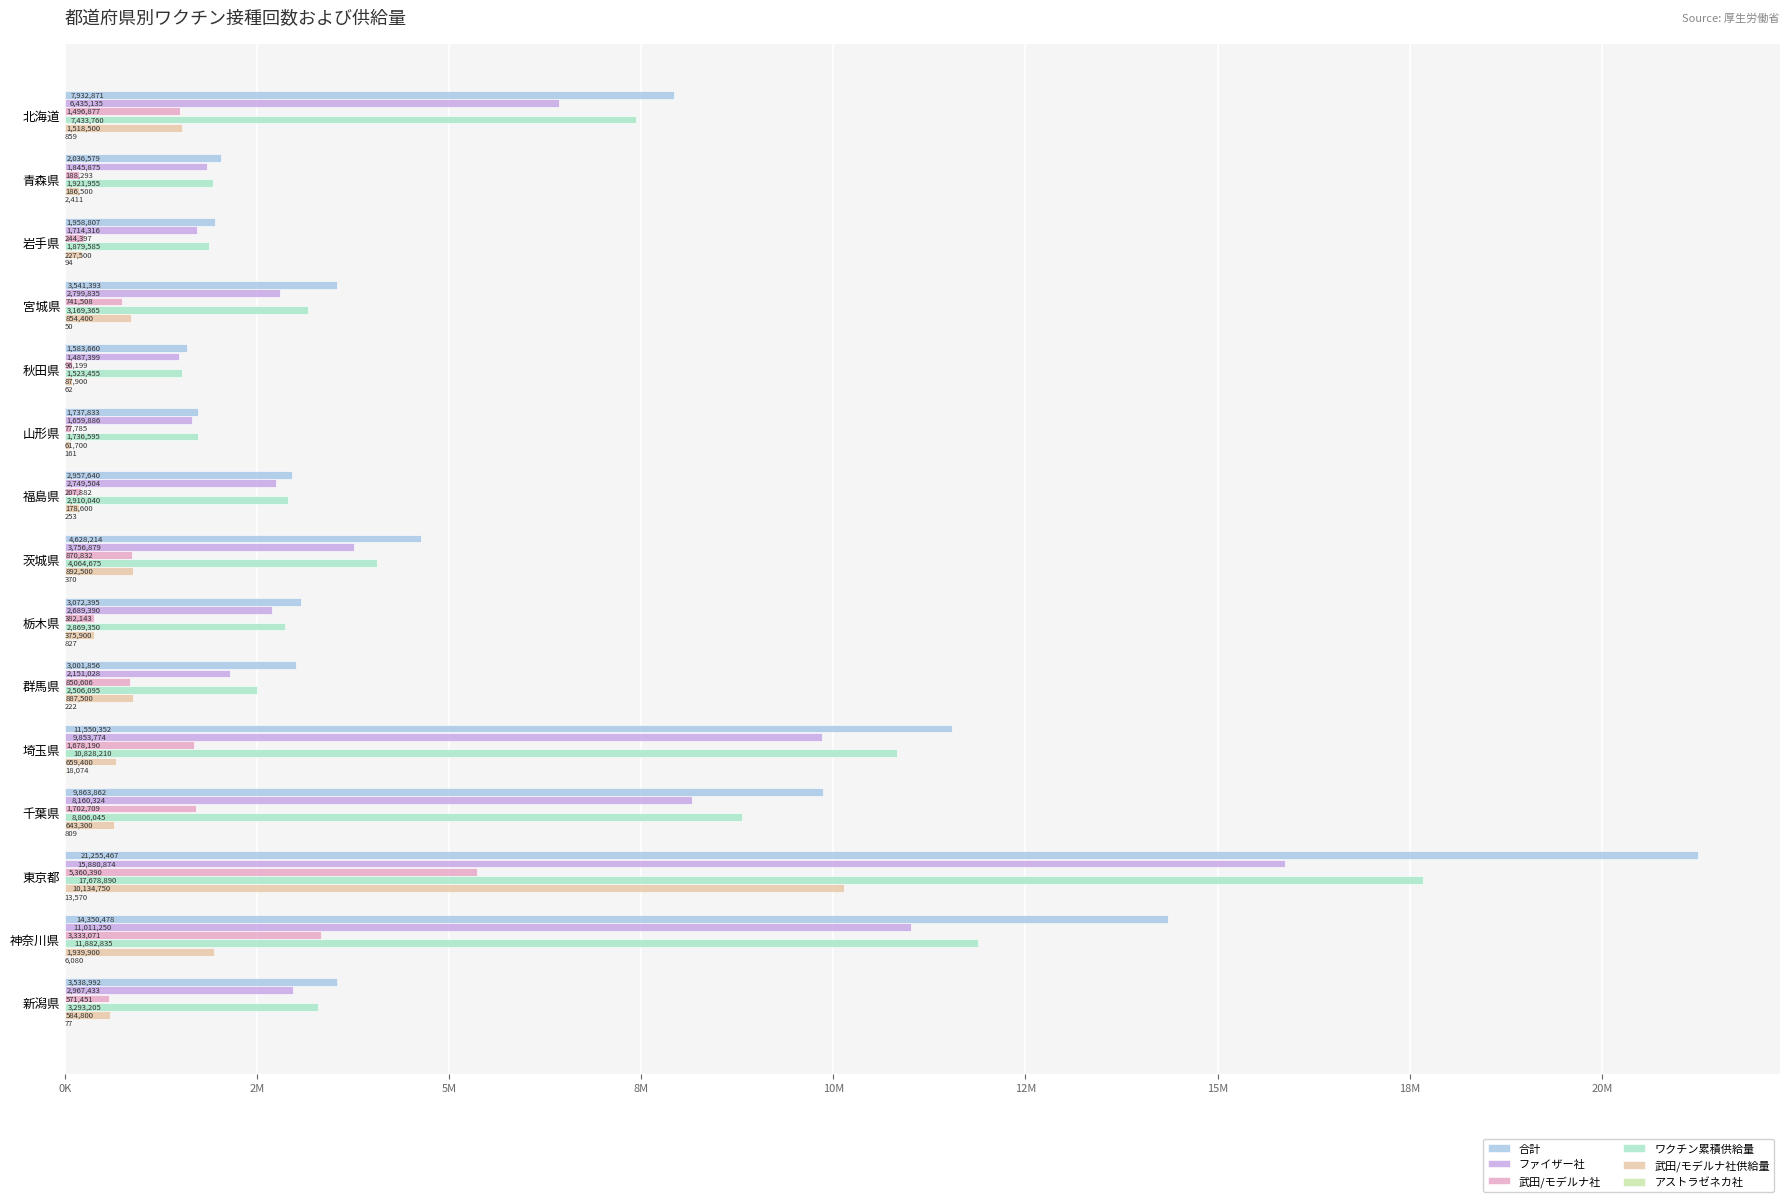

What is the value of the 合計 bar at the 9th from the left?

3072395